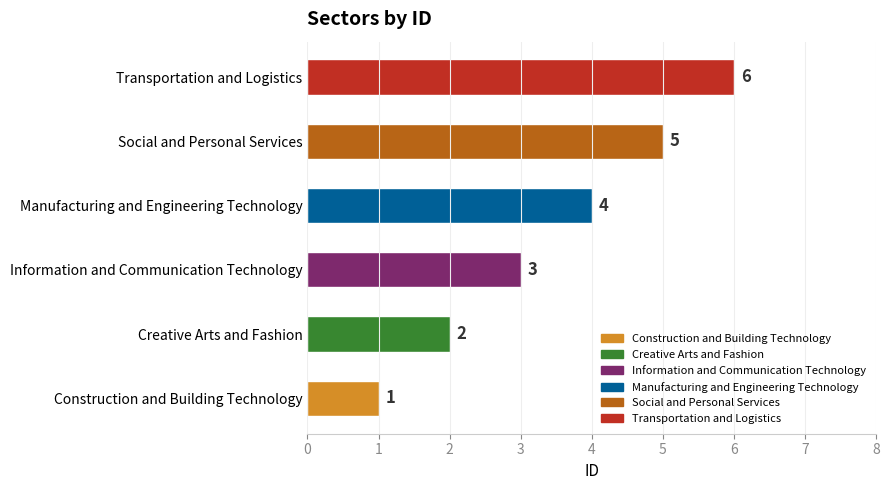

Are the bars horizontal?

Yes